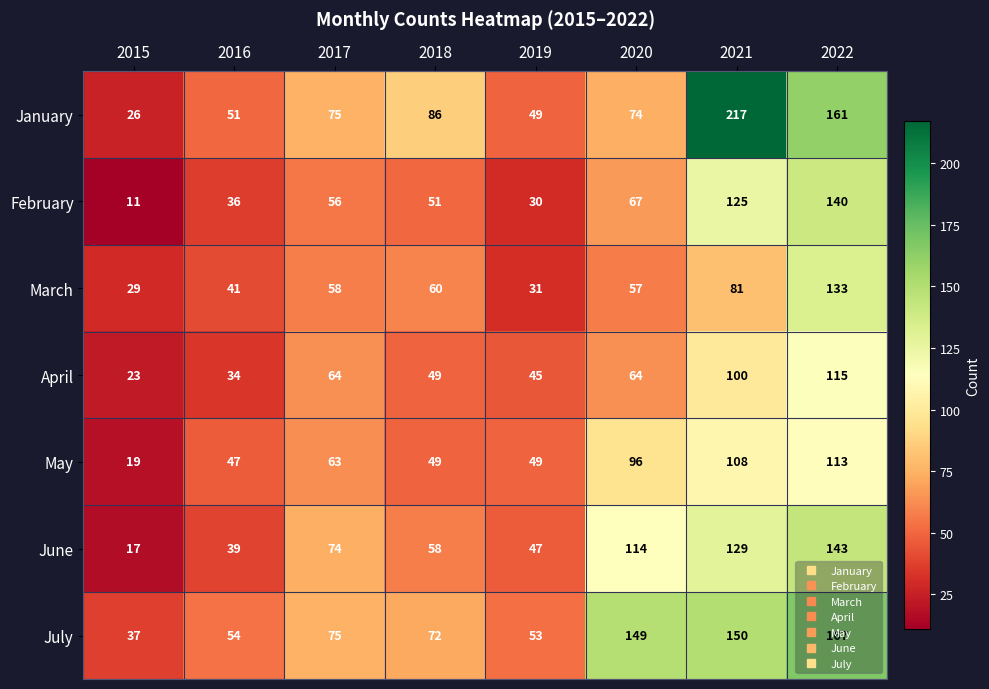

Where is May nearest to the value 66?

2017